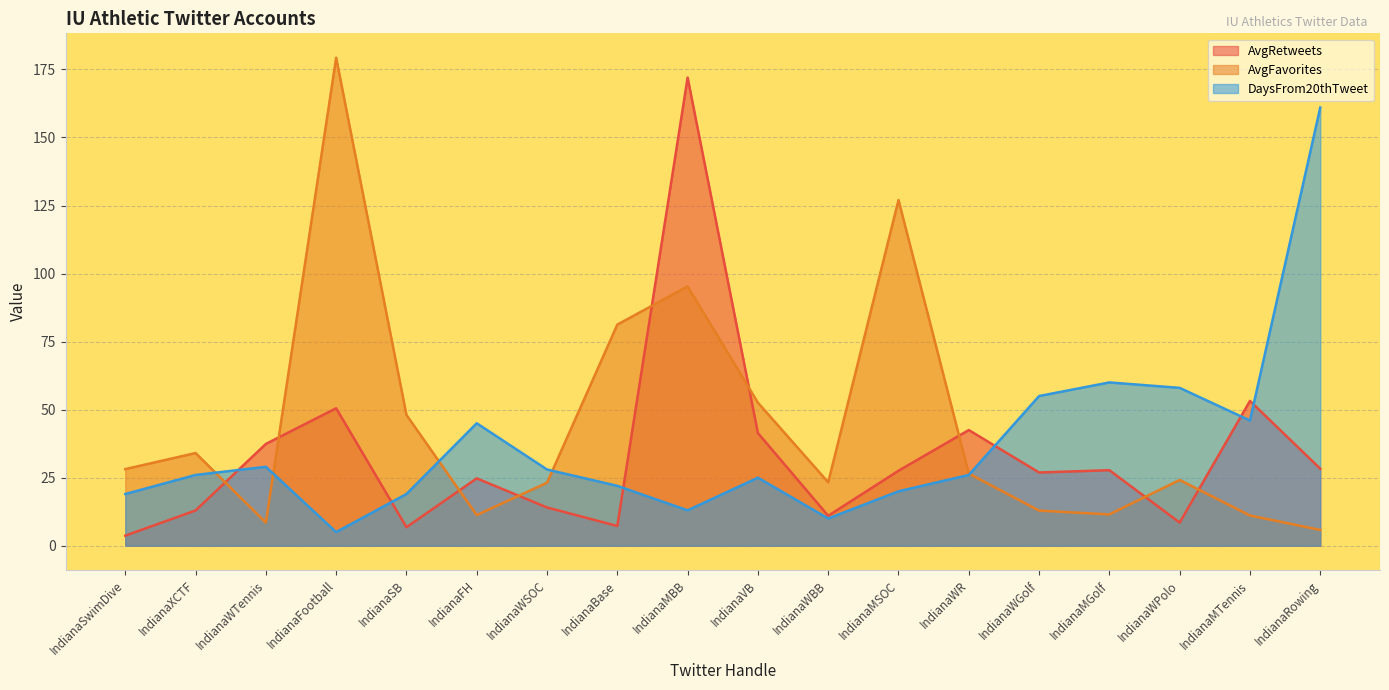

At IndianaFH, list the series in order from largest to smallest.

DaysFrom20thTweet, AvgRetweets, AvgFavorites